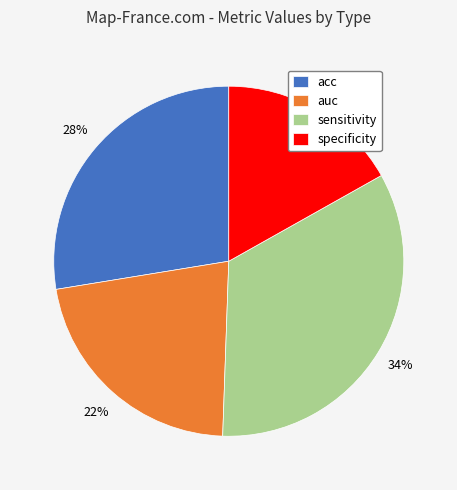

To the nearest percent, what portion does specificity represent?

17%